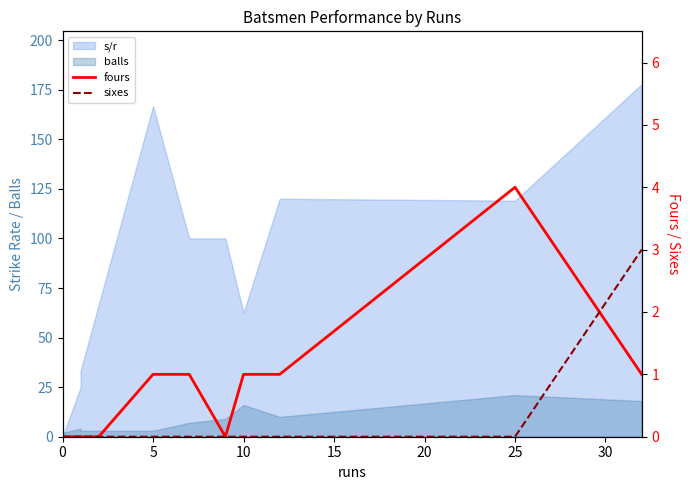

Reading left to right, what are all the values shown in this chart?

fours: 0	0	0	0	1	1	0	1	1	4	1
sixes: 0	0	0	0	0	0	0	0	0	0	3